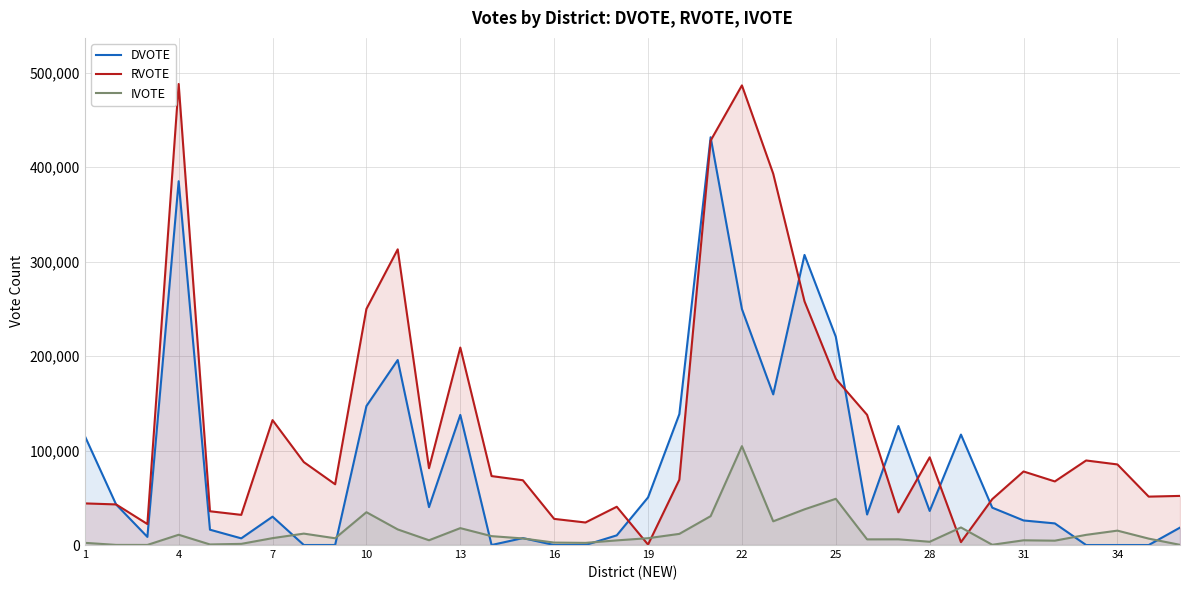

Rank the series by their maximum value, from highest to lowest.

RVOTE, DVOTE, IVOTE